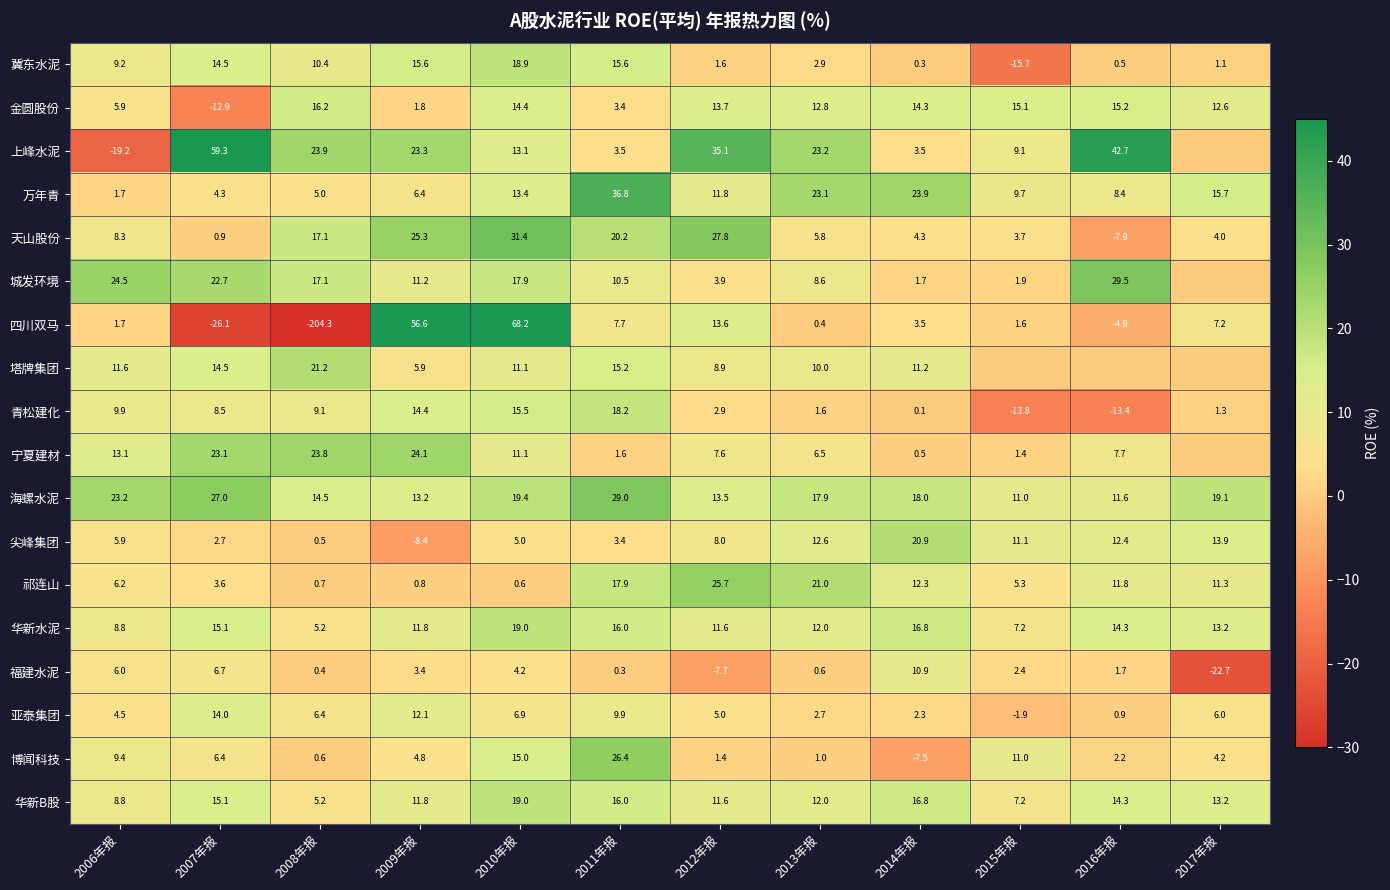

Rank the categories by 天山股份 value from highest to lowest.

2010年报, 2012年报, 2009年报, 2011年报, 2008年报, 2006年报, 2013年报, 2014年报, 2017年报, 2015年报, 2007年报, 2016年报